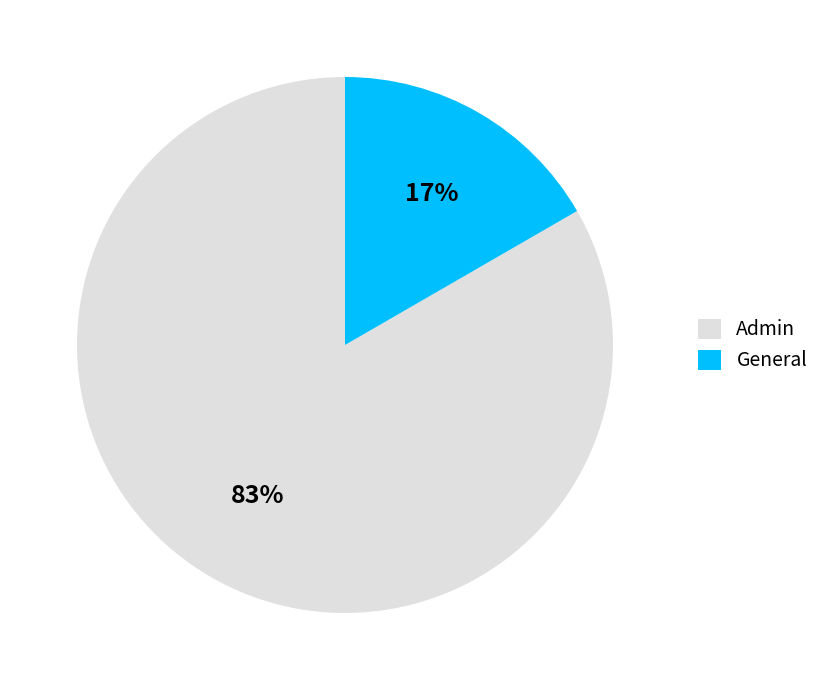

What is the largest slice in the pie chart?

Admin